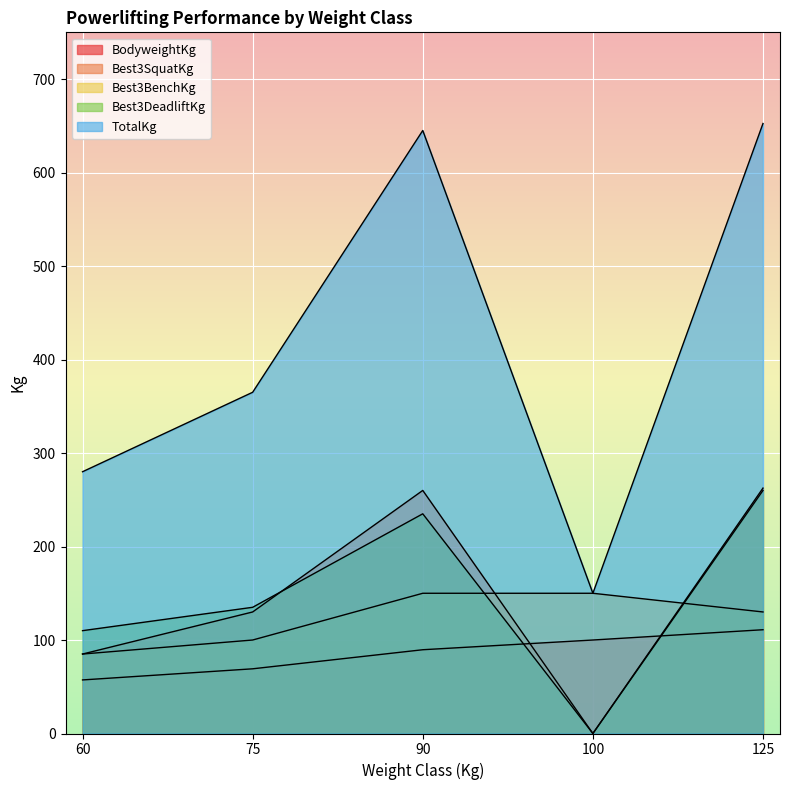

The BodyweightKg series shows 89.6 at 90. True or false?

True